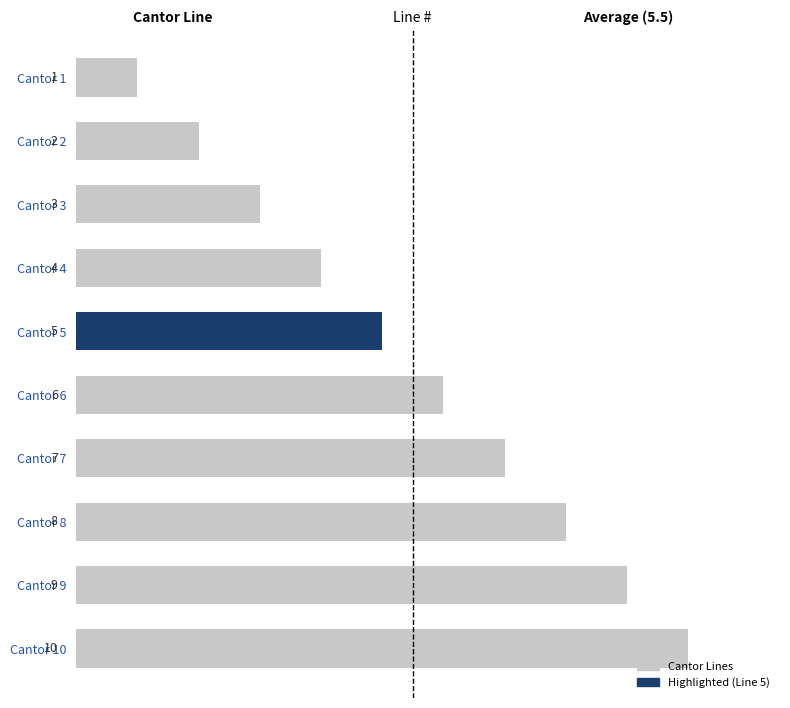

What is the ratio of the value at Cantor 8 to the value at Cantor 3?

2.7